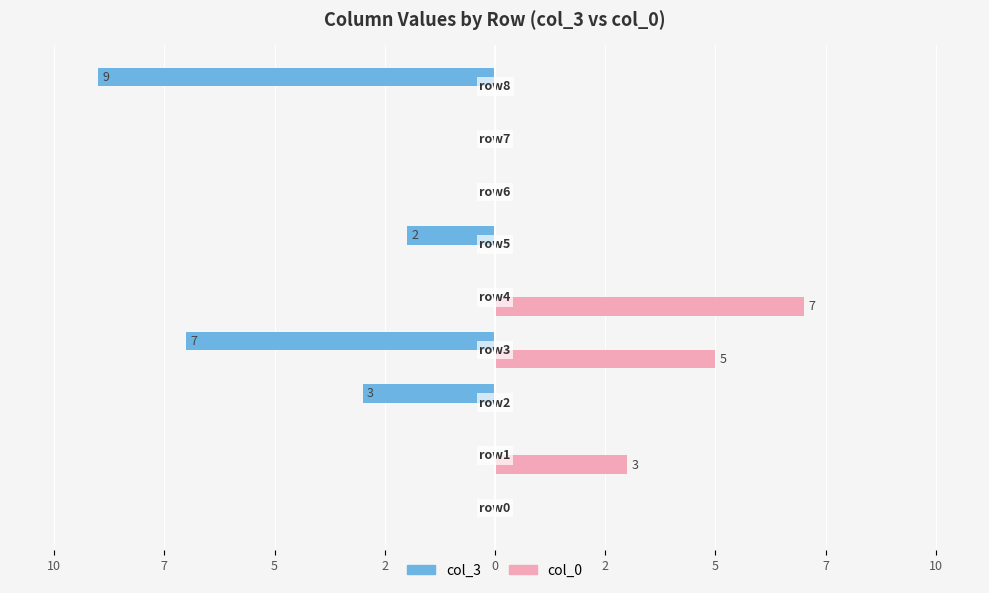

At which category does the chart reach its minimum across all series?

7